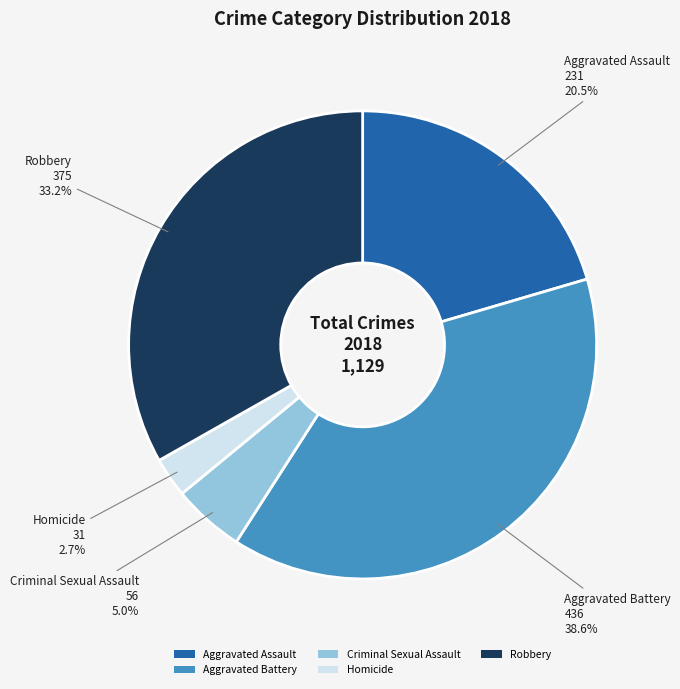

Does Criminal Sexual Assault account for over 50% of the chart?

No